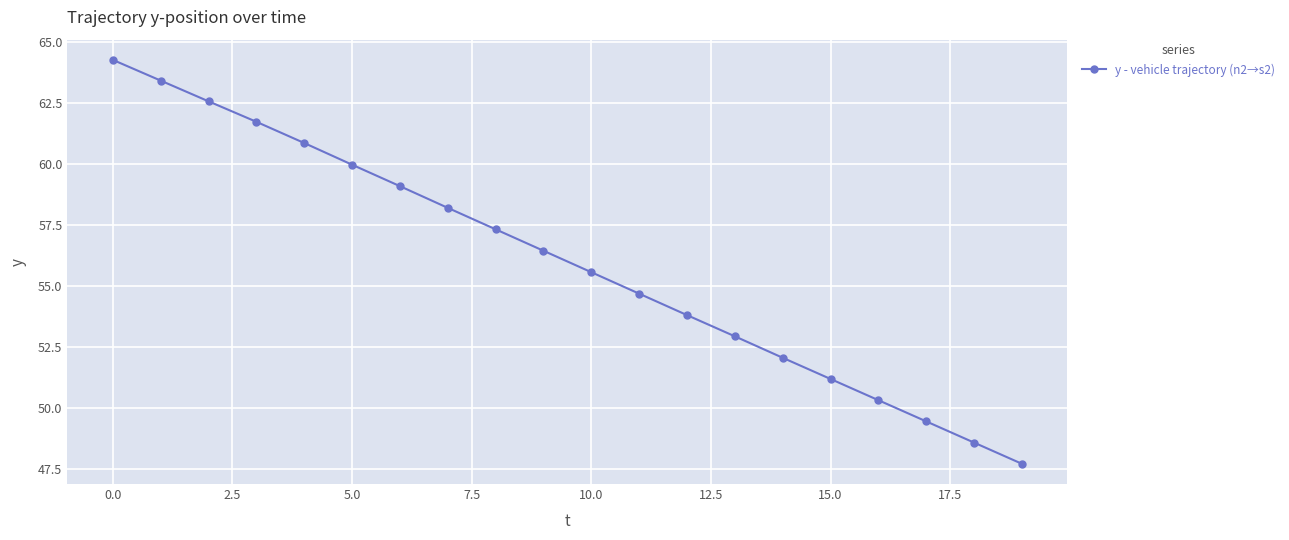

What is the minimum value shown in the chart?

47.7